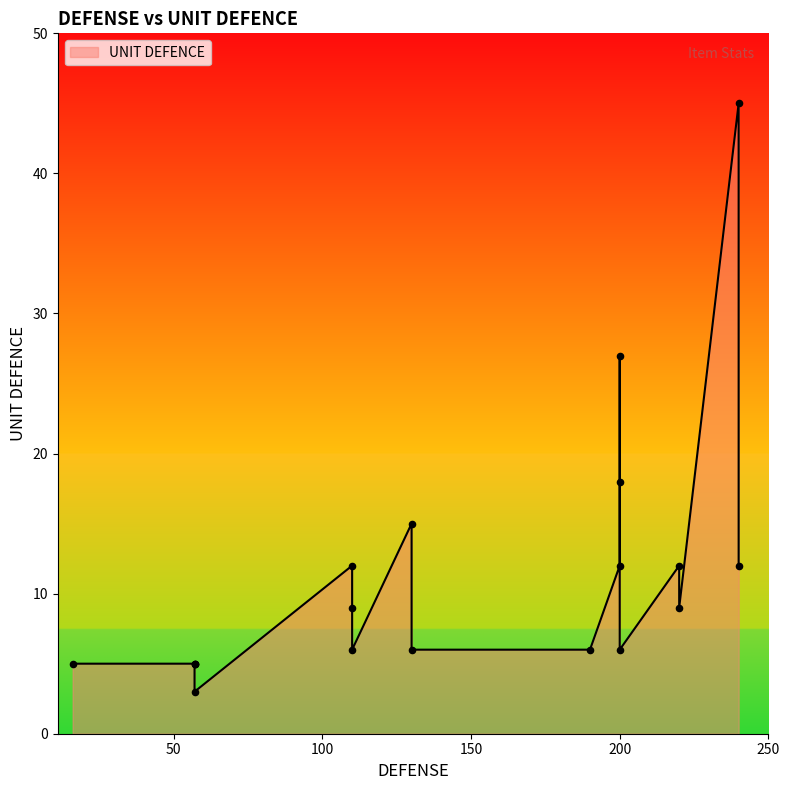

What is the ratio of the value at 220 to the value at 240?

0.3